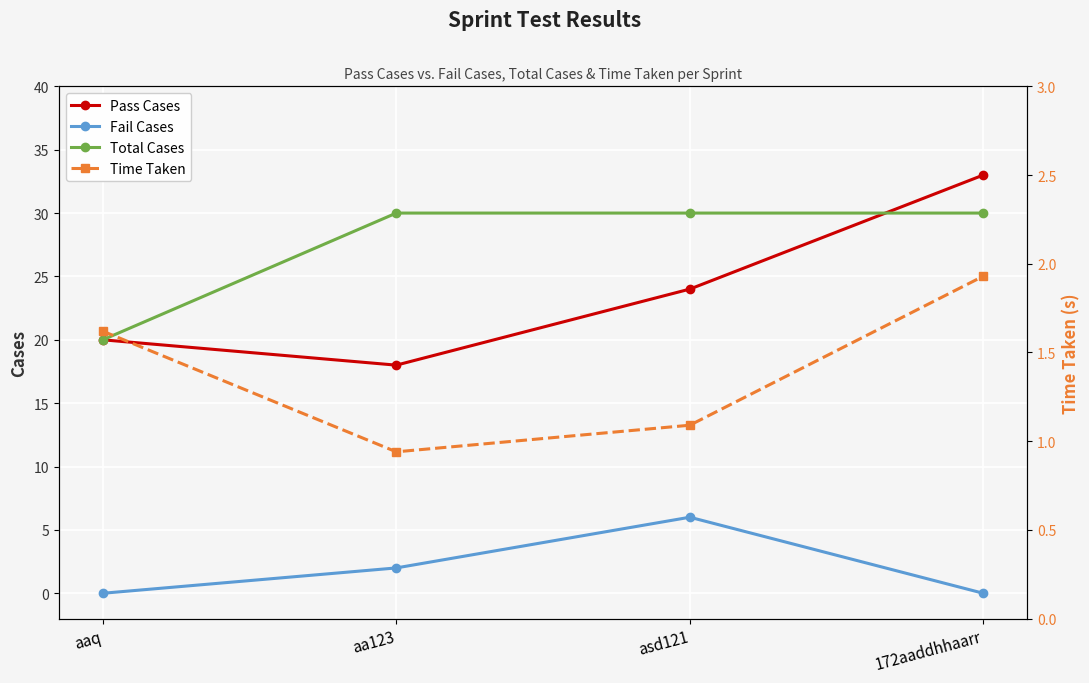

What value does the Time Taken series have at 172aaddhhaarr?

1.9